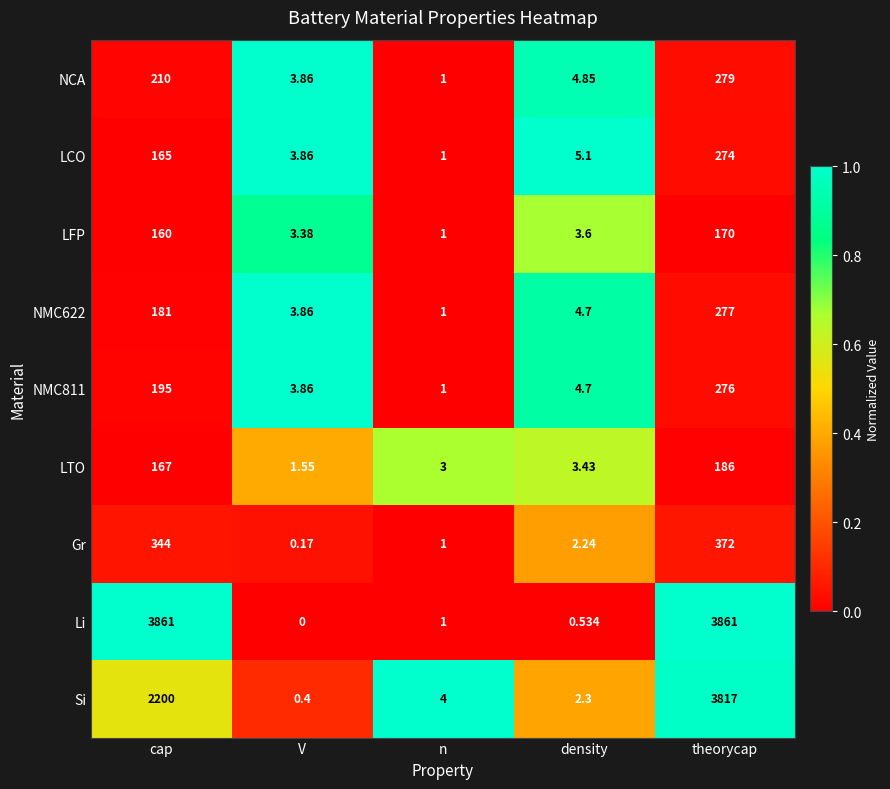

Which series has the largest range (max minus min)?

Li